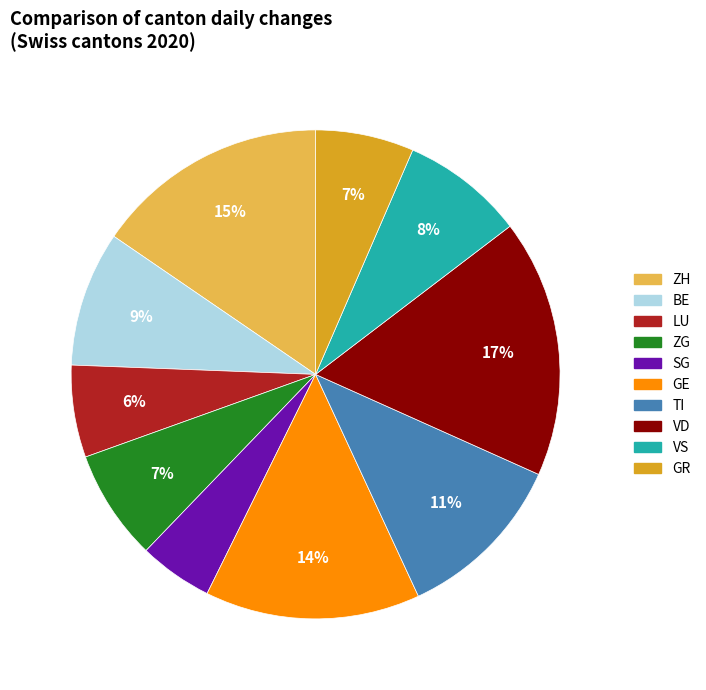

To the nearest percent, what is the difference between the largest and smallest slice percentages?

12%